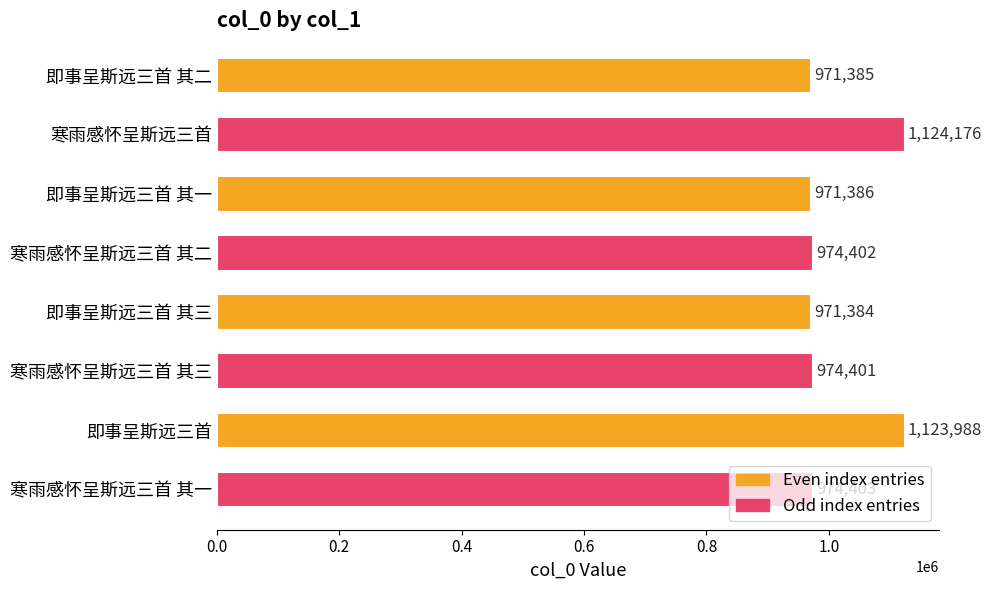

List the labels in order of value, largest first.

寒雨感怀呈斯远三首, 即事呈斯远三首, 寒雨感怀呈斯远三首 其一, 寒雨感怀呈斯远三首 其二, 寒雨感怀呈斯远三首 其三, 即事呈斯远三首 其一, 即事呈斯远三首 其二, 即事呈斯远三首 其三